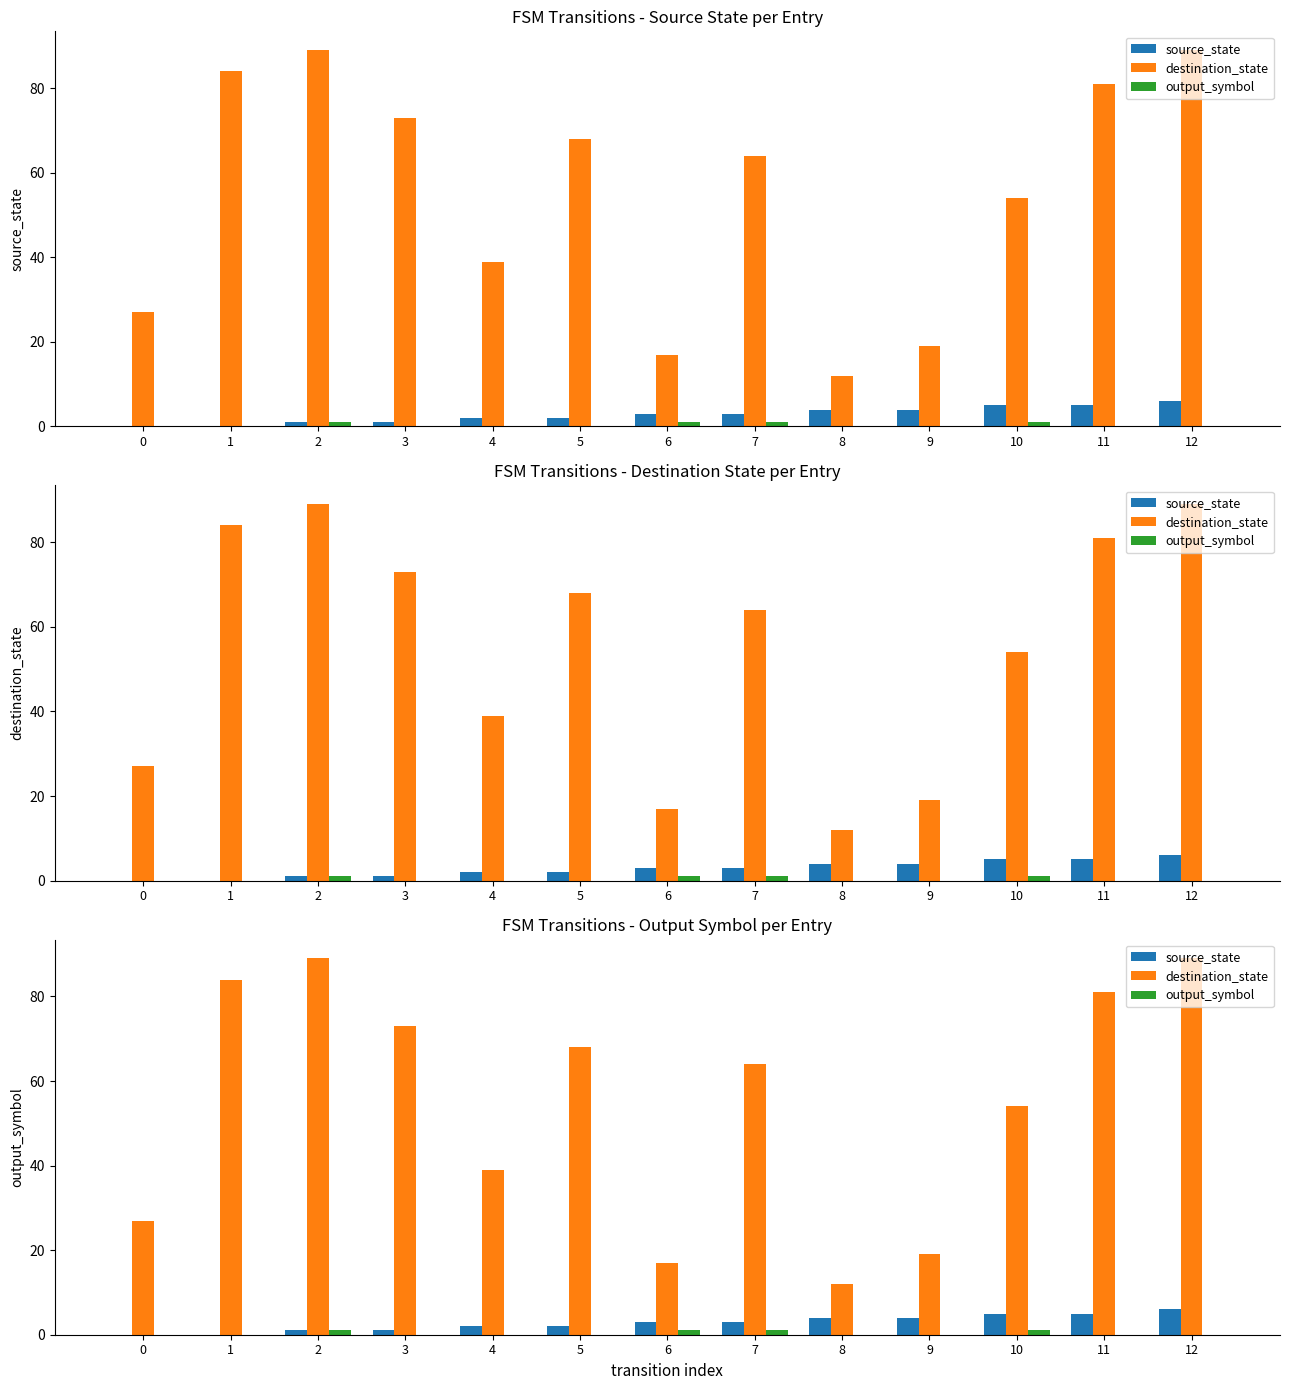

Rank the series at 5 from highest to lowest value.

destination_state, source_state, output_symbol